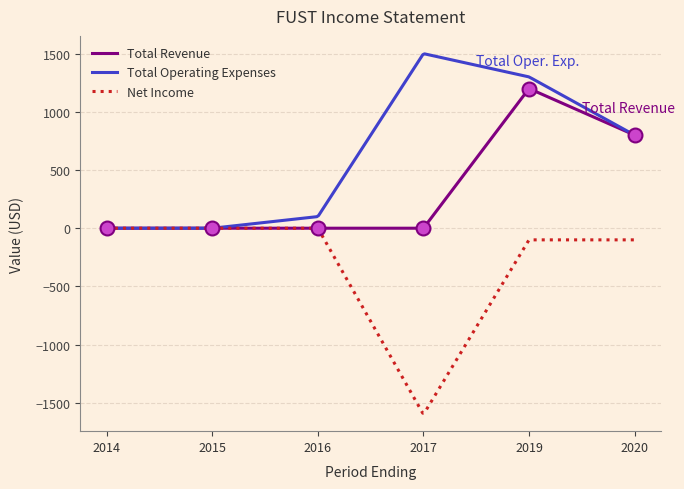

True or false: Total Operating Expenses has a value of 677 at 2014.

False